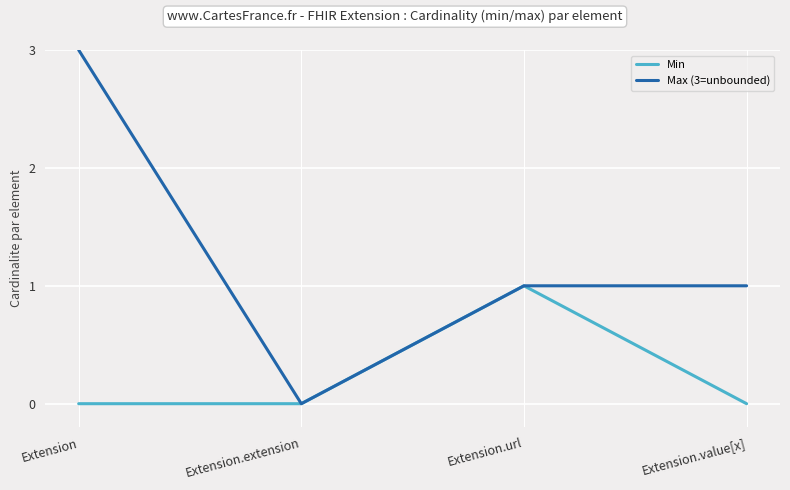

What is the maximum value shown in the chart?

3